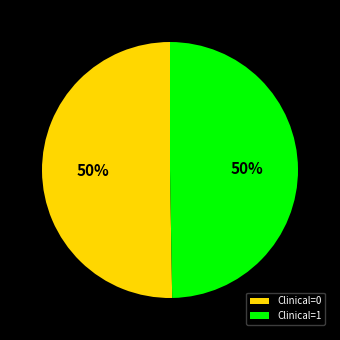

The Clinical=1 slice represents 64% of the pie. True or false?

False